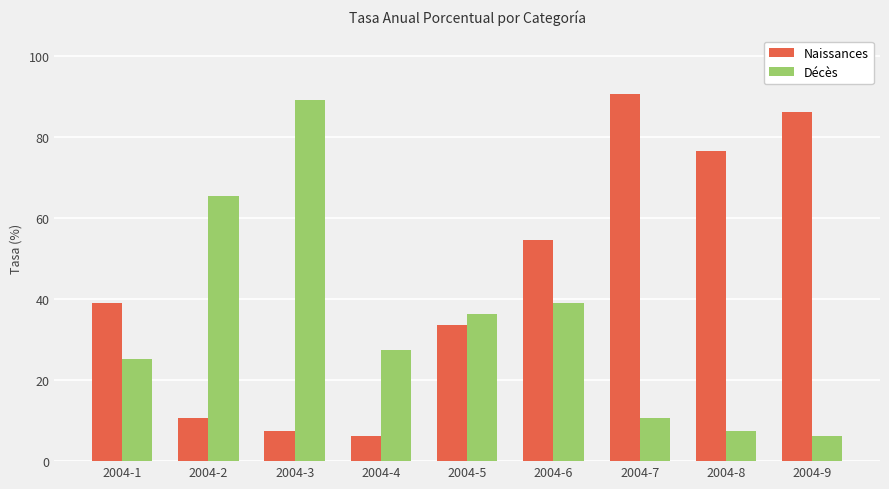

Reading left to right, transcribe all the data shown in this chart.

Naissances: 39.0	10.6	7.6	6.1	33.6	54.5	90.5	76.6	86.1
Décès: 25.1	65.5	89.2	27.3	36.3	39.0	10.6	7.6	6.1